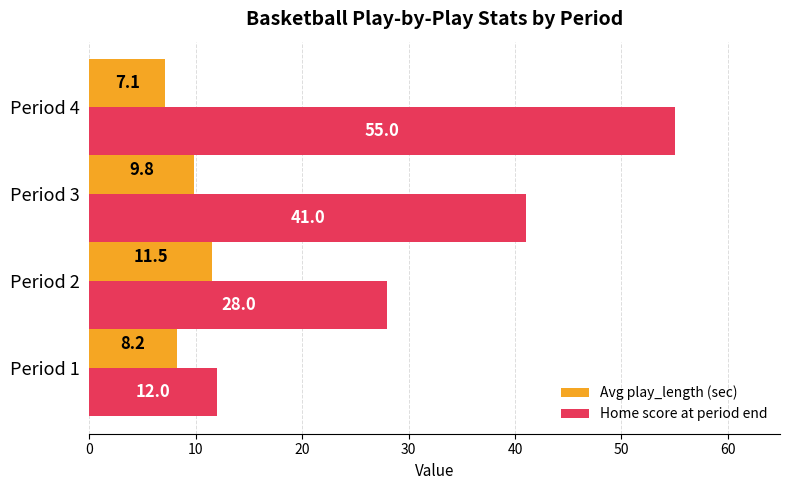

What is the difference between the maximum and minimum values in the Avg play_length (sec) series?

4.4